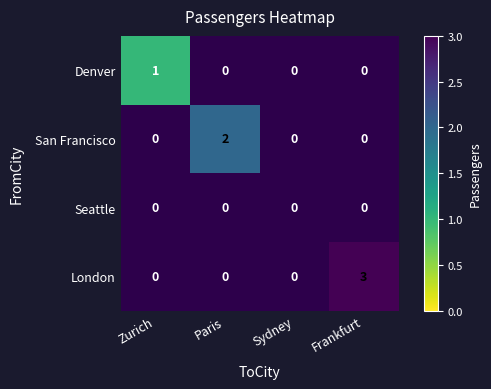

The value of London at Frankfurt is 3. True or false?

True